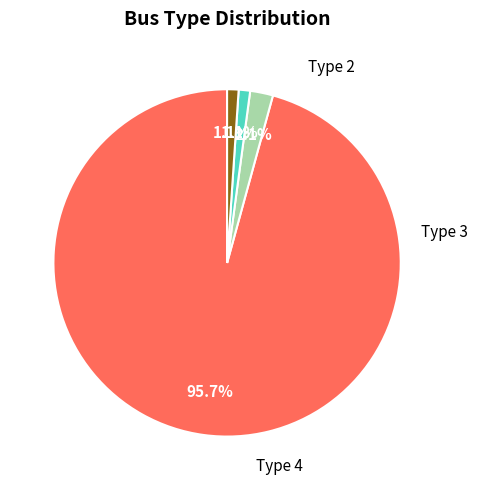

Does any single category account for the majority?

Yes